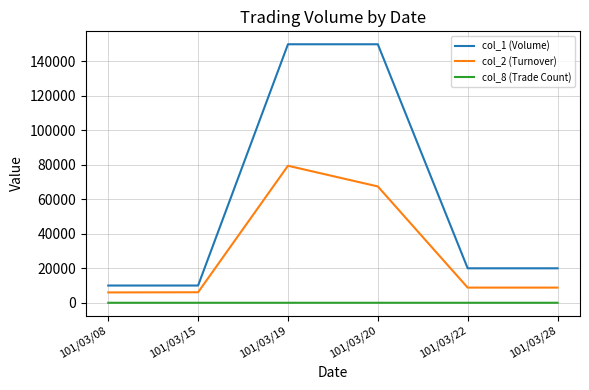

Which series has the widest spread of values?

col_1 (Volume)